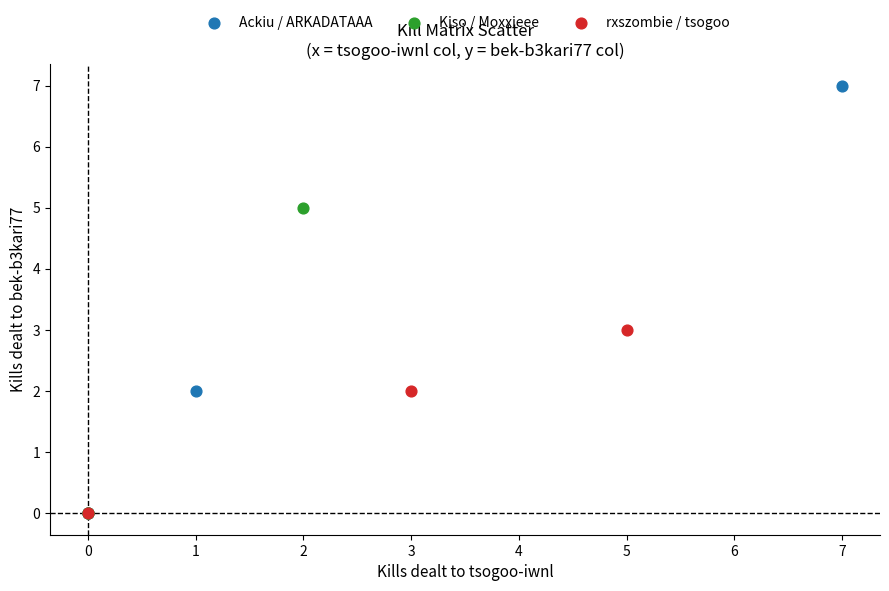

Which series has the largest Y range (max minus min)?

Ackiu / ARKADATAAA